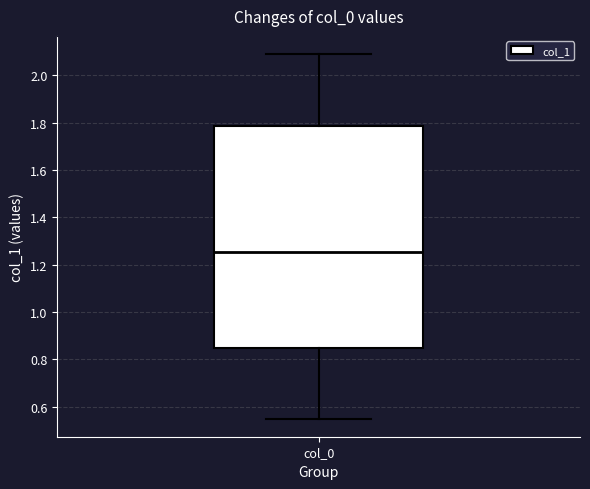

Where is the upper edge of the box for col_0 on the y-axis? The values are not printed on the chart, so give them approximately, as read against the axis.

1.78